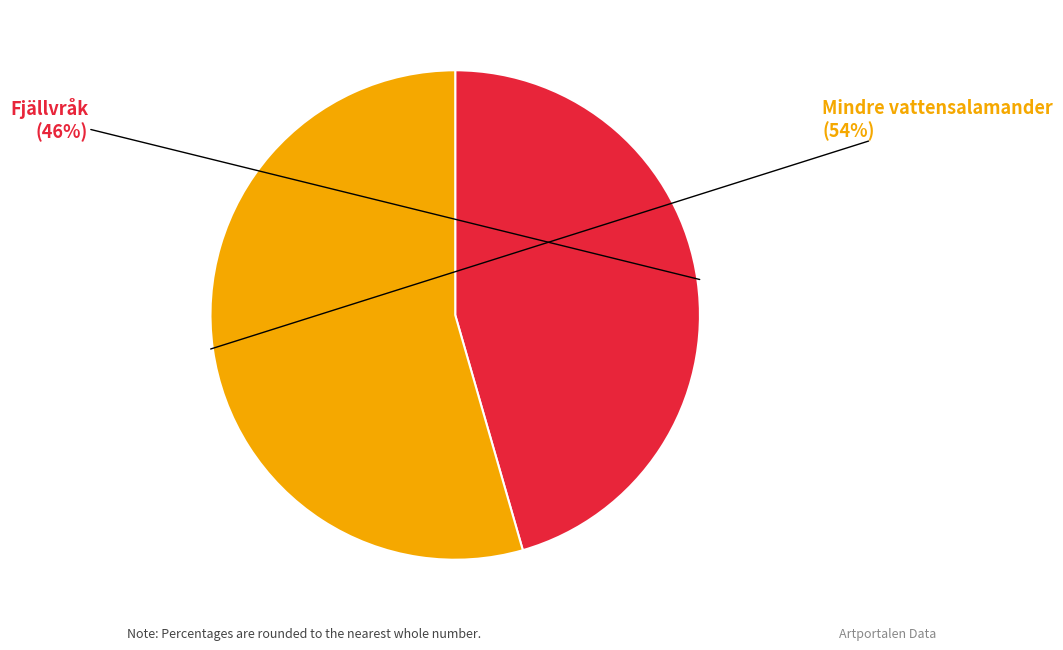

True or false: Fjällvråk accounts for 46% of the total.

True